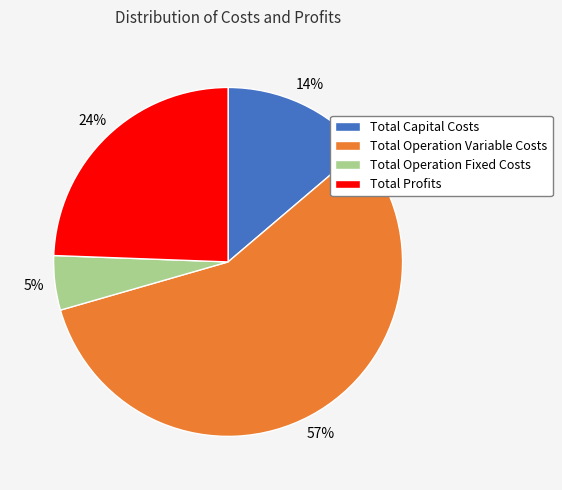

What percentage is the Total Operation Variable Costs slice, to the nearest percent?

57%